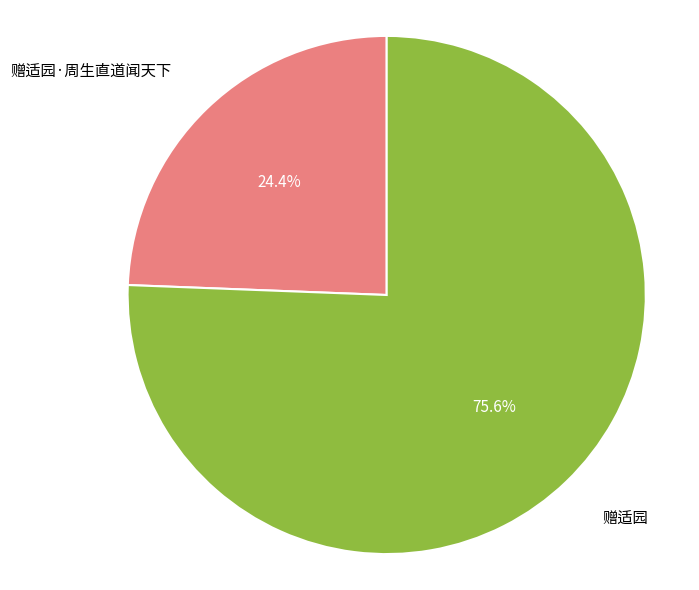

What is the largest slice in the pie chart?

赠适园